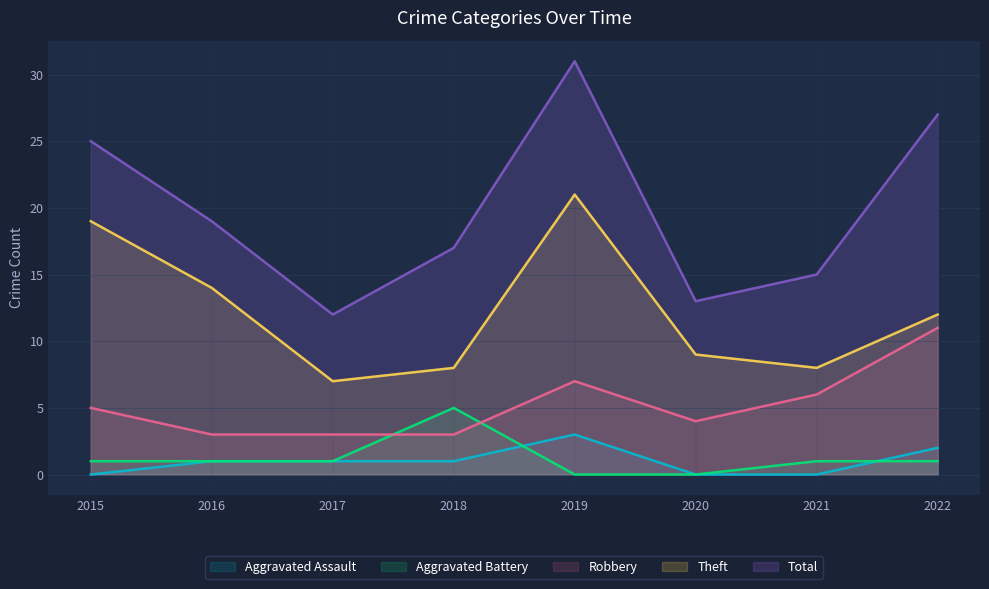

At which label is Total closest to 21?

2016